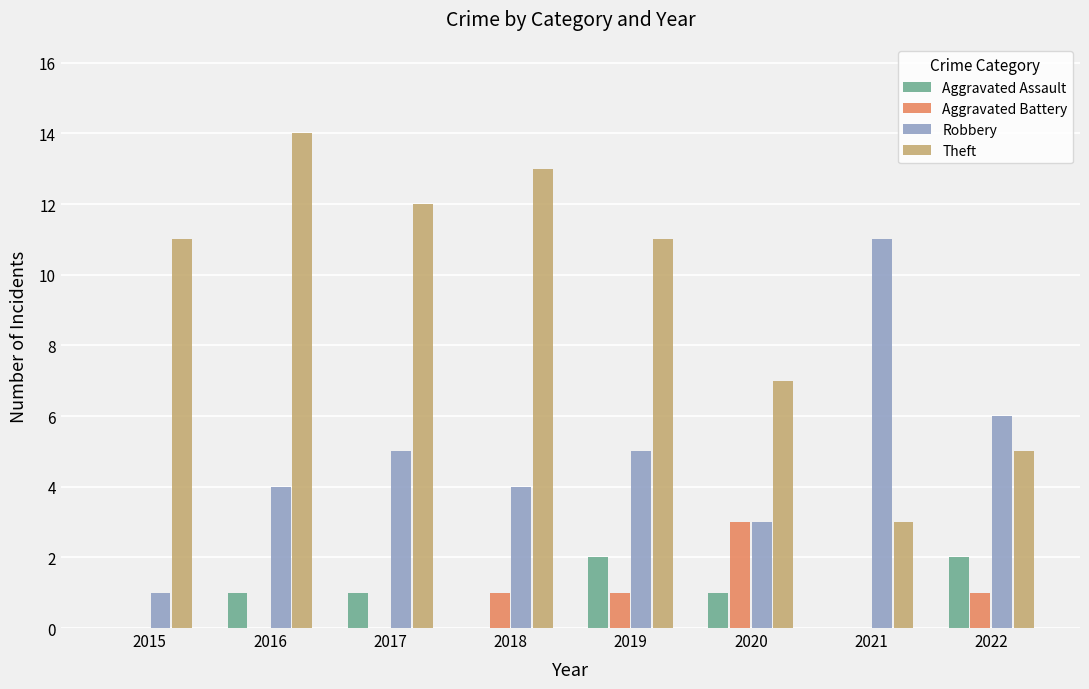

What value does the Aggravated Assault series have at 2017?

1